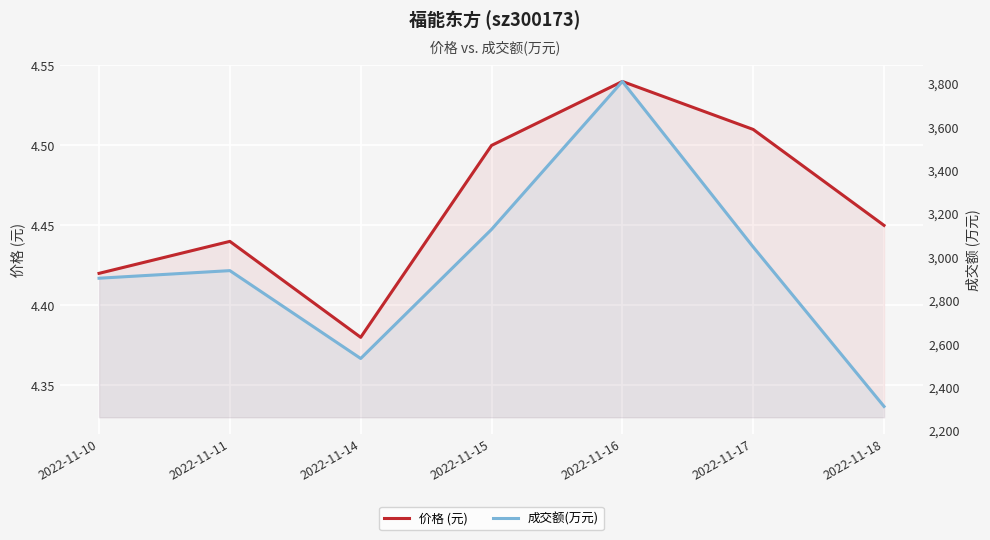

True or false: 成交额(万元) has a value of 666.9 at 2022-11-11.

False